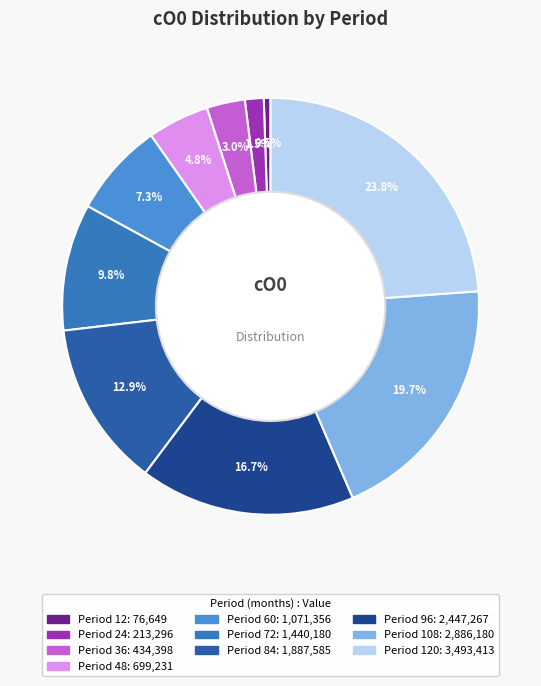

How many segments does this pie chart have?

10